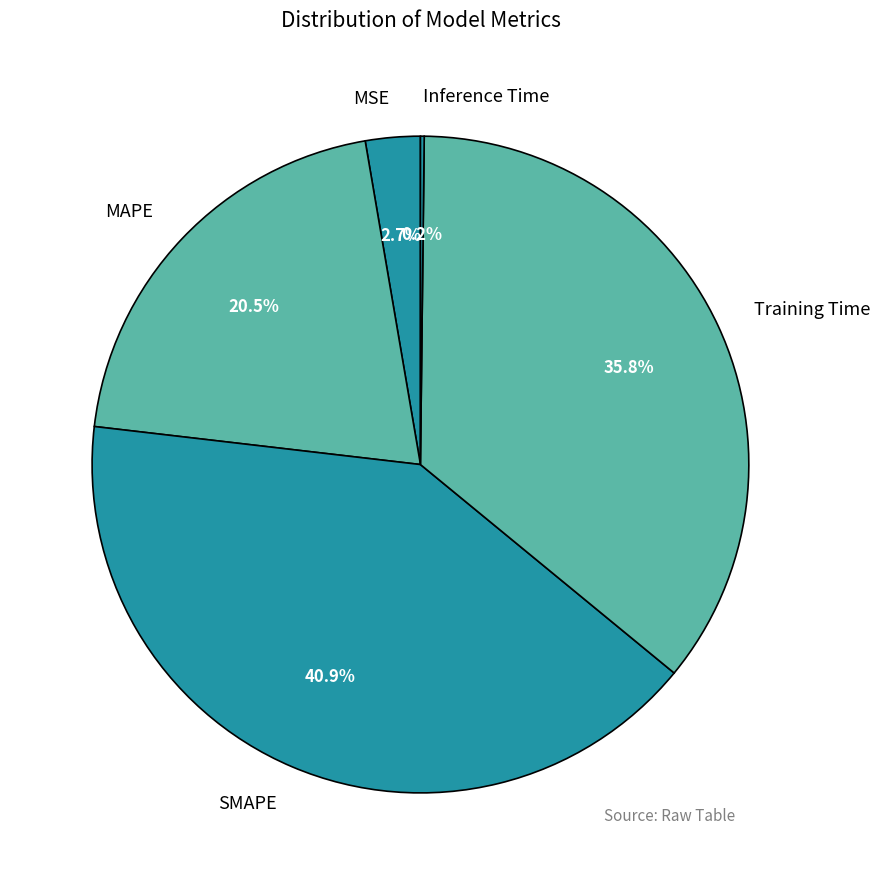

Is there a majority slice in this chart?

No